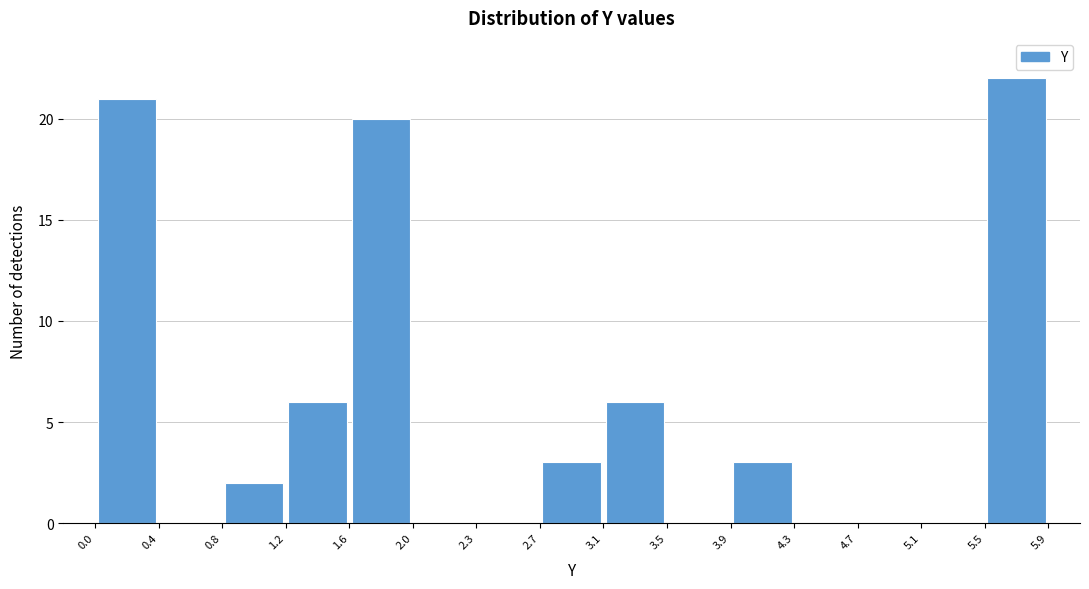

How tall is the bar that spans 3.1 to 3.5 on the x-axis? The values are not printed on the chart, so give them approximately, as read against the axis.

6